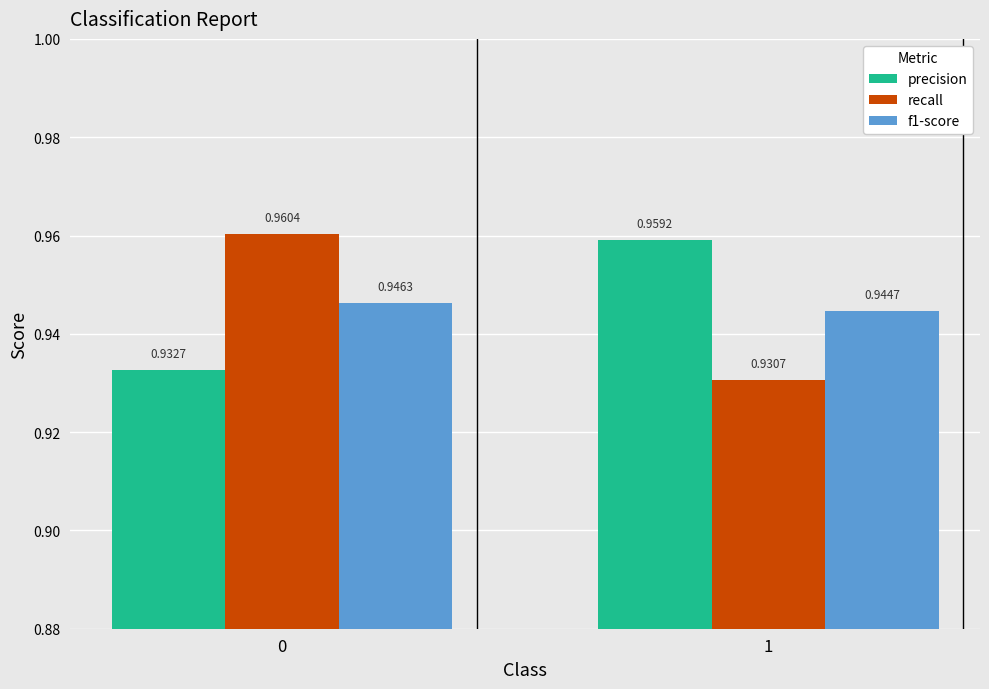

Which series has the largest range (max minus min)?

recall